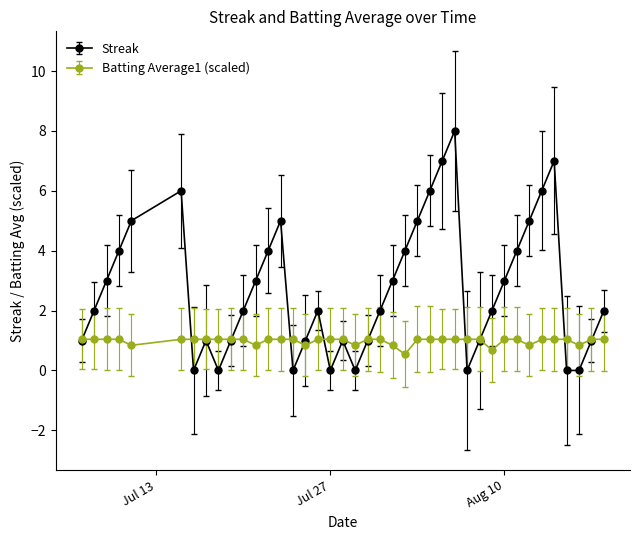

Which series has the widest spread of values?

Streak